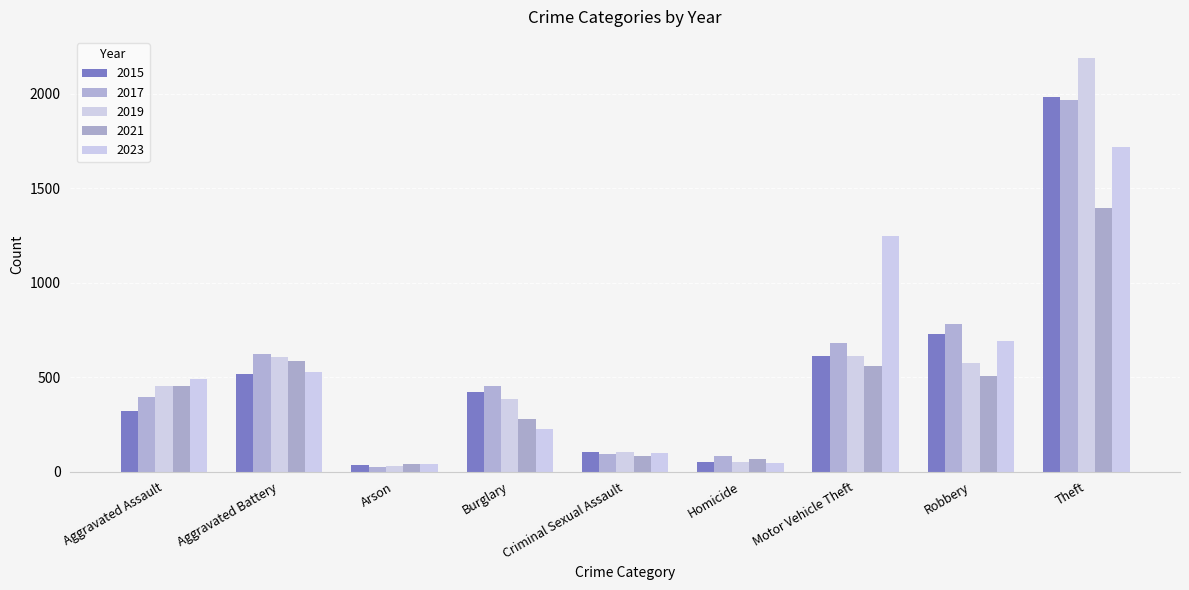

Which category has the highest value in the 2017 series?

Theft